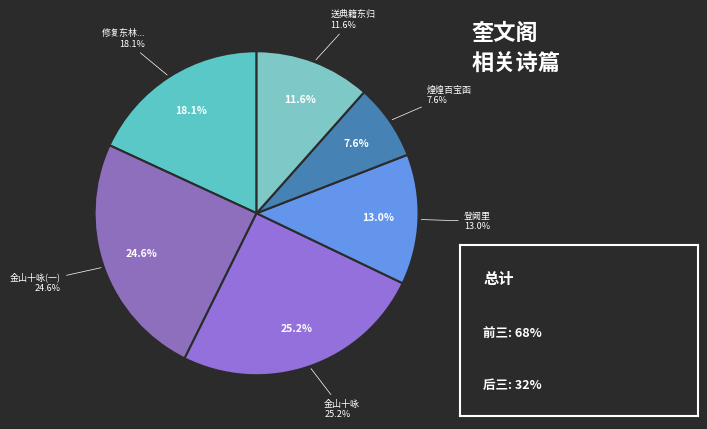

To the nearest percent, what is the combined percentage of 送奎文阁典籍许节之东归 and 金山十咏呈坦叔 其一 奎文阁?

36%